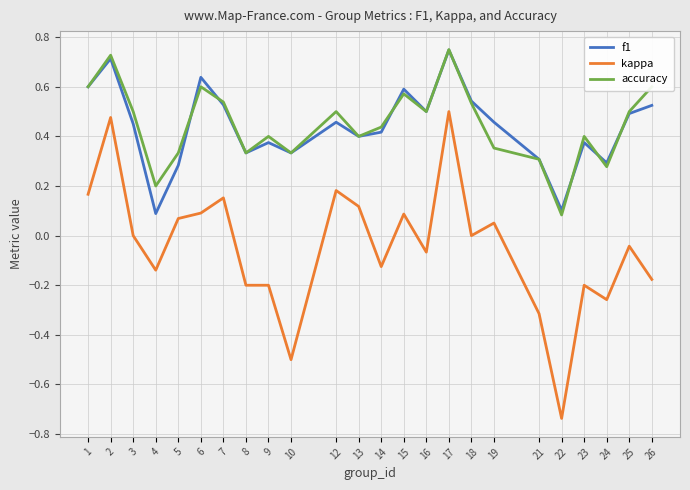

Is it true that f1 equals 0.1 at 12?

False